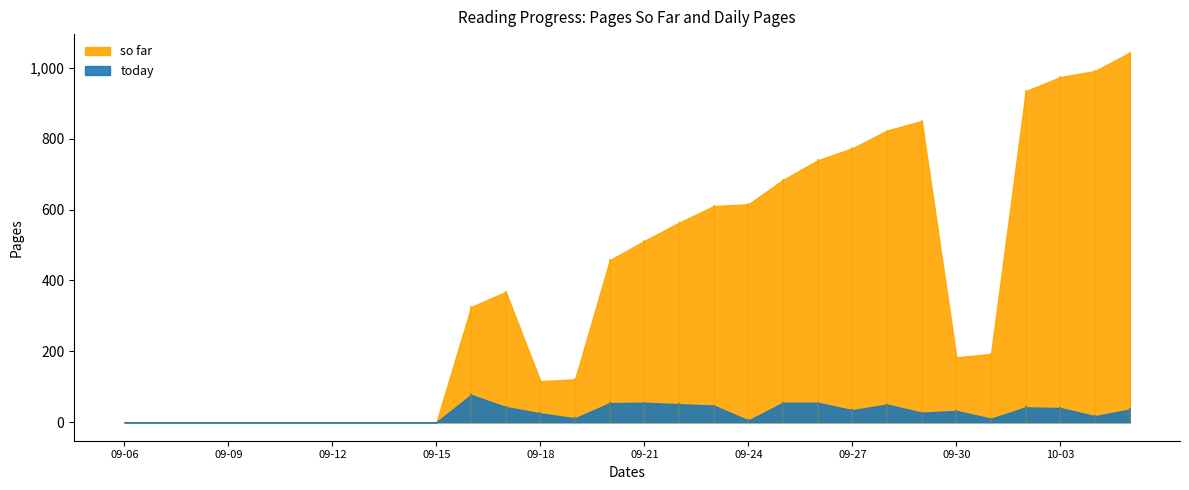

Rank the categories by so far value from lowest to highest.

2022-09-06, 2022-09-07, 2022-09-08, 2022-09-09, 2022-09-10, 2022-09-11, 2022-09-12, 2022-09-13, 2022-09-14, 2022-09-15, 2022-09-18, 2022-09-19, 2022-09-30, 2022-10-01, 2022-09-16, 2022-09-17, 2022-09-20, 2022-09-21, 2022-09-22, 2022-09-23, 2022-09-24, 2022-09-25, 2022-09-26, 2022-09-27, 2022-09-28, 2022-09-29, 2022-10-02, 2022-10-03, 2022-10-04, 2022-10-05